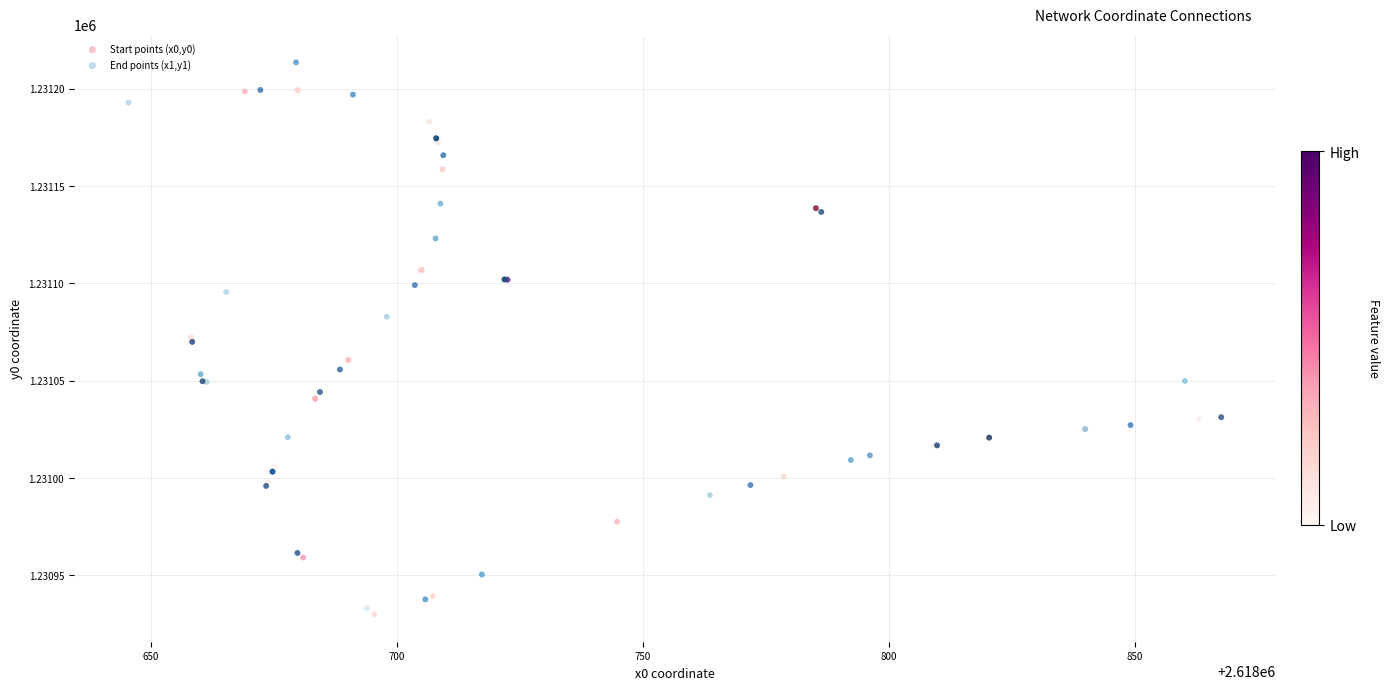

Which series reaches the minimum Y coordinate?

Start points (x0,y0)